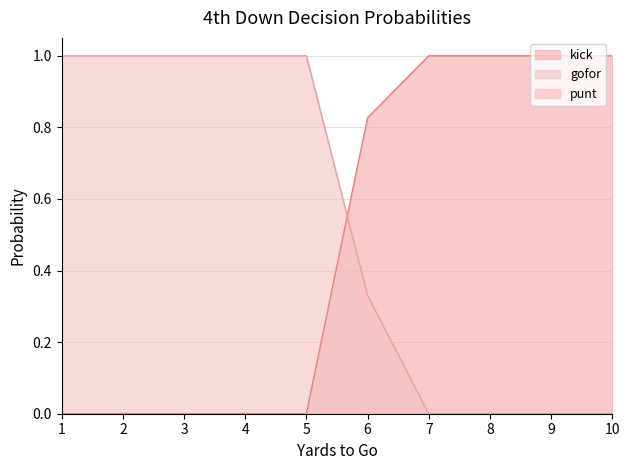

What is the sum of all gofor values?

5.3